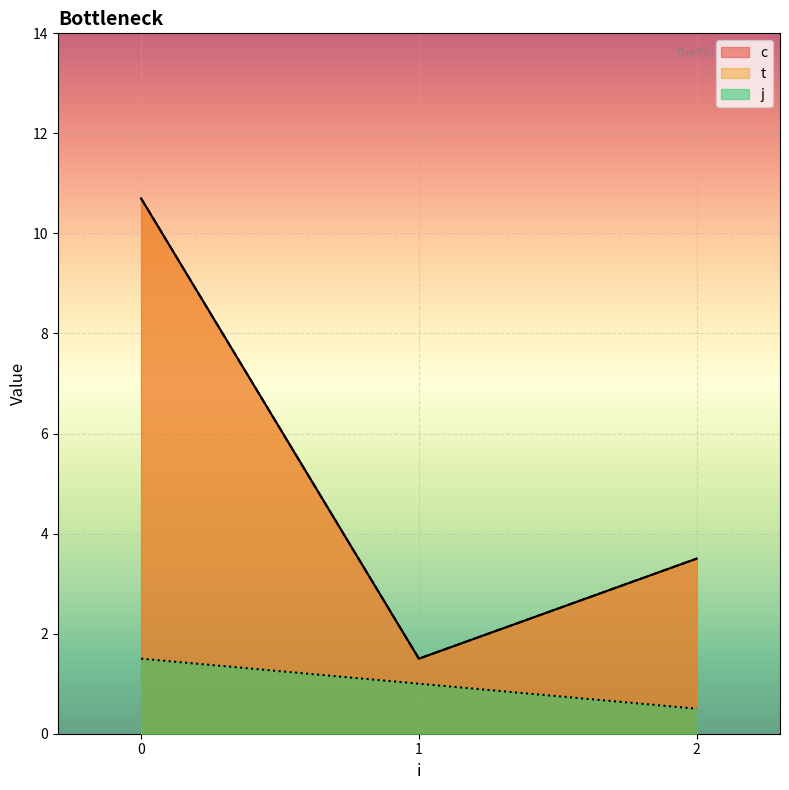

The value of c at 0 is 16.6. True or false?

False